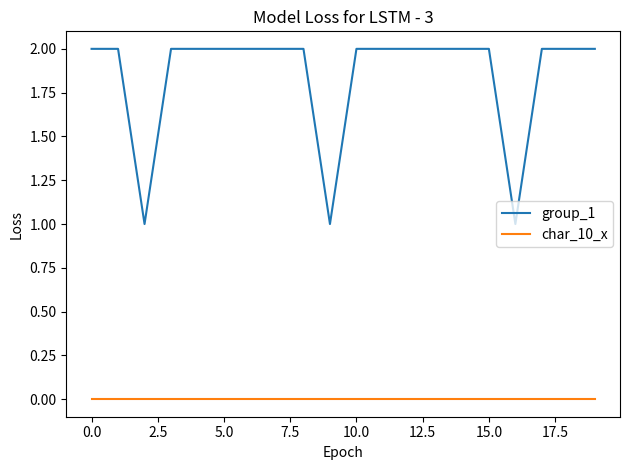

How many distinct data groups are displayed?

2